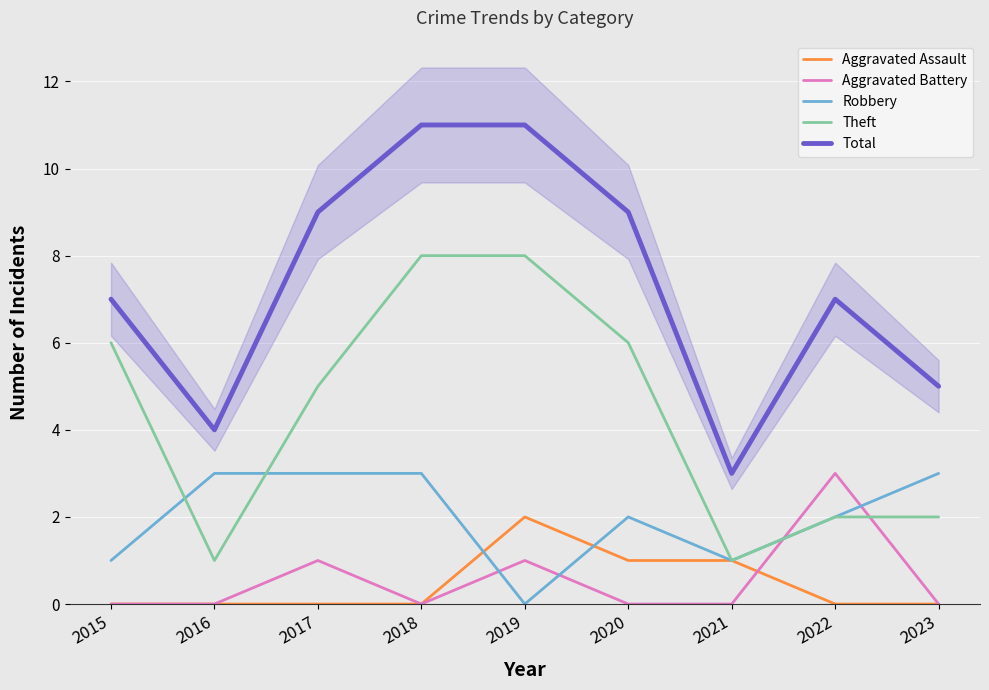

Rank the categories by Robbery value from lowest to highest.

2019, 2015, 2021, 2020, 2022, 2016, 2017, 2018, 2023